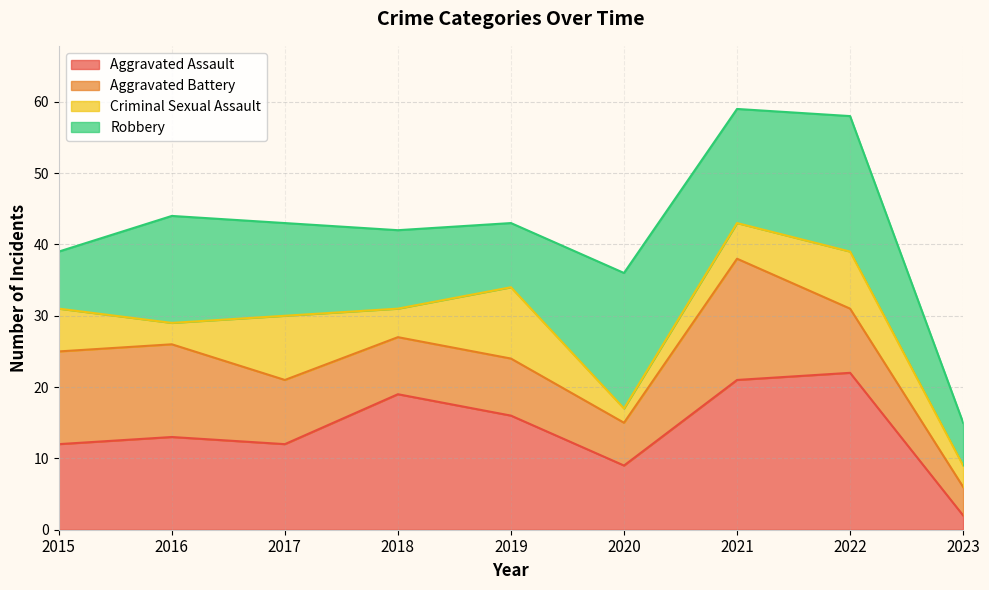

What is the maximum value for Aggravated Assault?

22